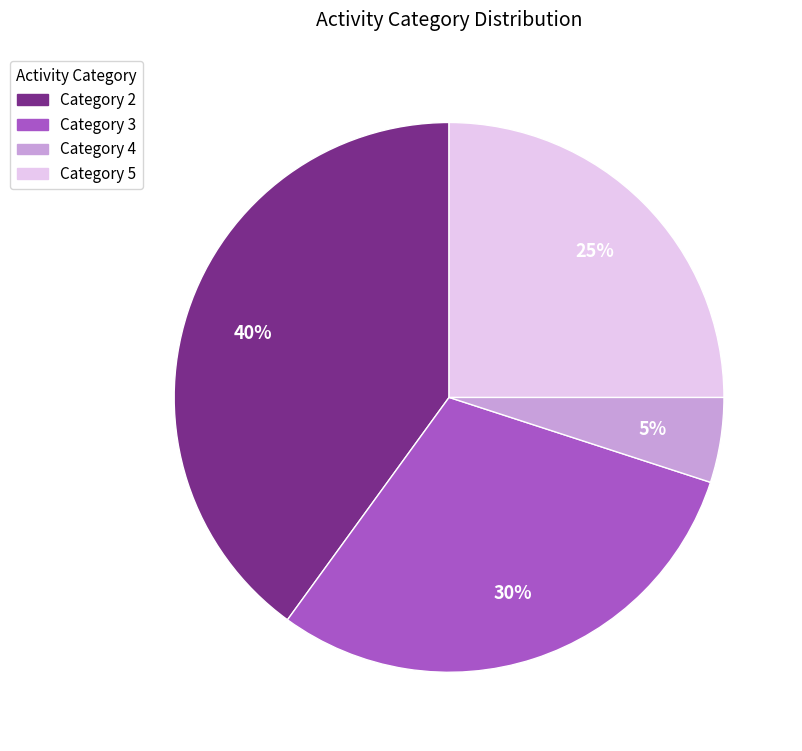

Is there any slice that represents more than half of the pie?

No